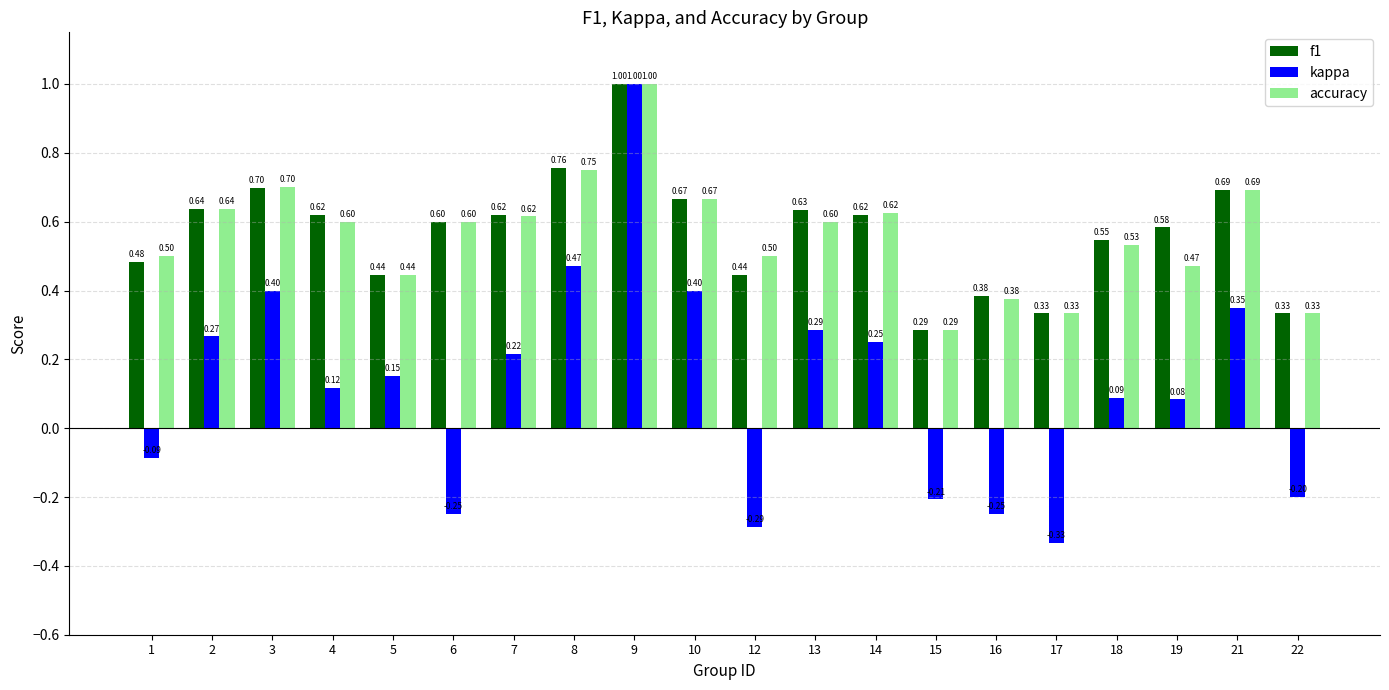

At which label does f1 reach its minimum?

15